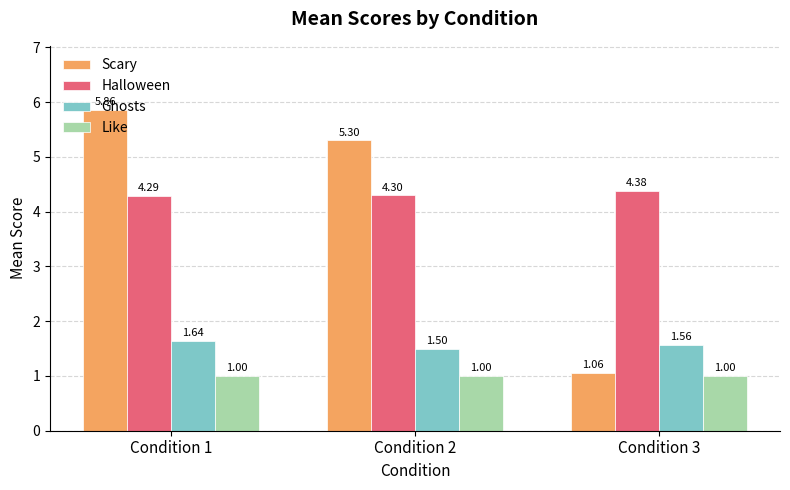

At which category is the sum across all series the highest?

Condition 1